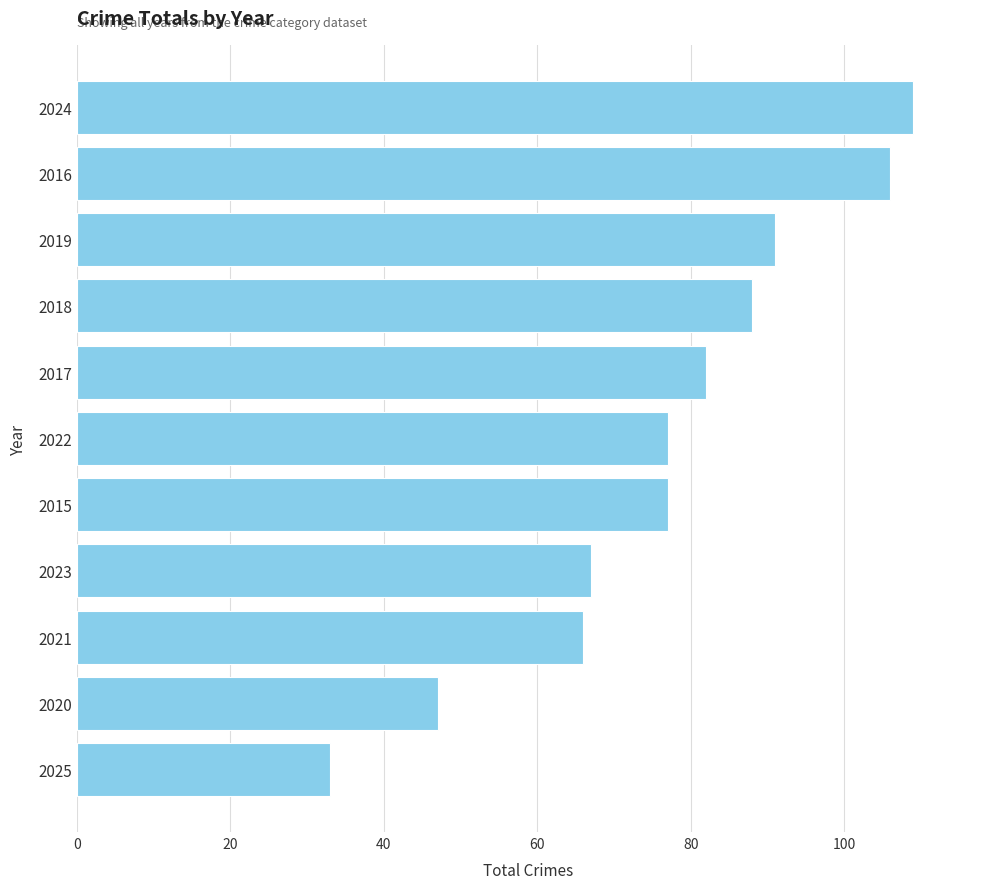

The chart shows a value of 77 at 2022. True or false?

True